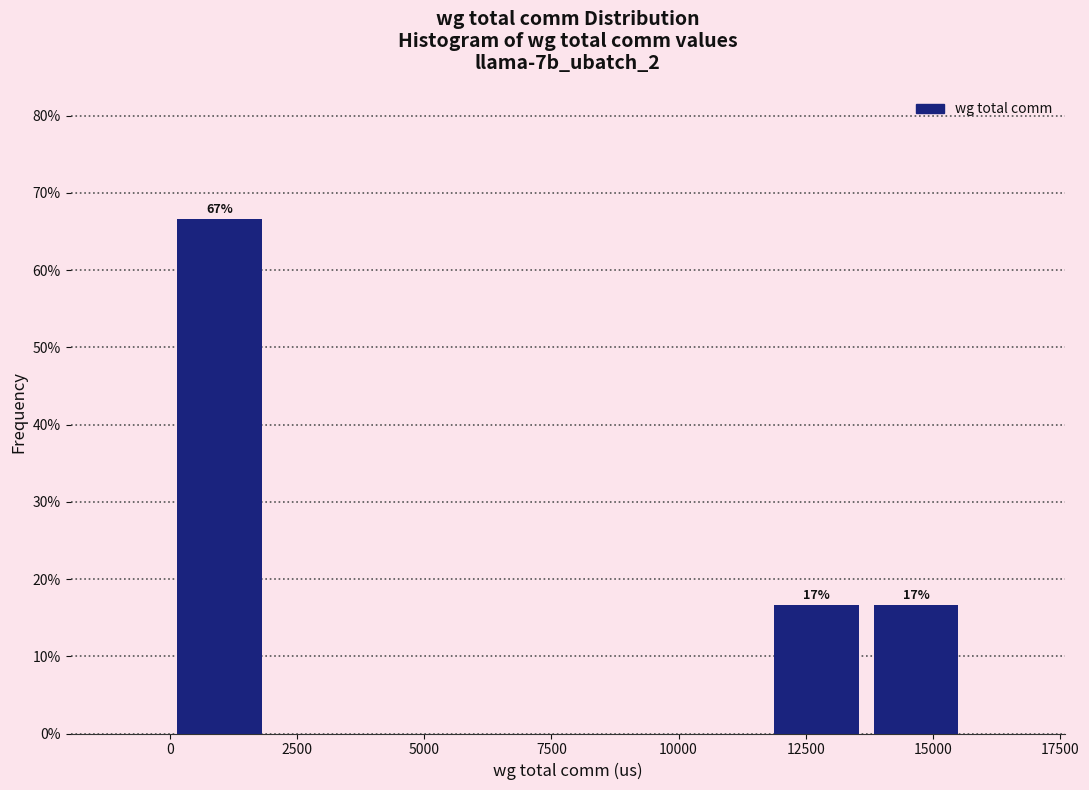

Around what value on the x-axis is the tallest bar? Give the approximate position of its centre, as read against the axis.

1000